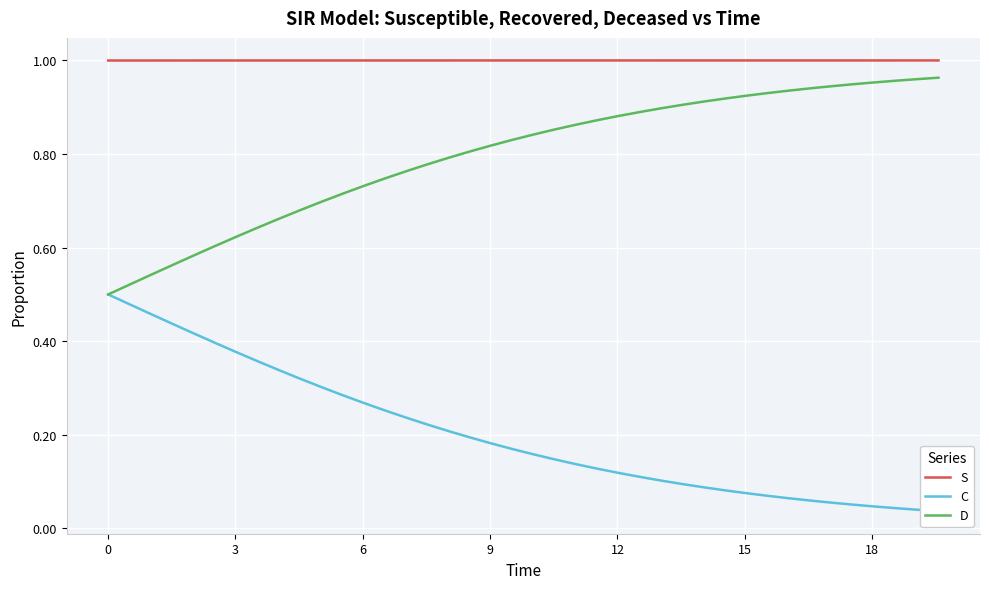

Reading left to right, what are all the values shown in this chart?

S: 1.0	1.0	1.0	1.0	1.0	1.0	1.0	1.0	1.0	1.0	1.0	1.0	1.0	1.0	1.0	1.0	1.0	1.0	1.0	1.0	1.0	1.0	1.0	1.0	1.0	1.0	1.0	1.0	1.0	1.0	1.0	1.0	1.0	1.0	1.0	1.0	1.0	1.0	1.0	1.0
C: 0.5	0.5	0.5	0.4	0.4	0.4	0.4	0.4	0.3	0.3	0.3	0.3	0.3	0.3	0.2	0.2	0.2	0.2	0.2	0.2	0.2	0.1	0.1	0.1	0.1	0.1	0.1	0.1	0.1	0.1	0.1	0.1	0.1	0.1	0.1	0.1	0.0	0.0	0.0	0.0
D: 0.5	0.5	0.5	0.6	0.6	0.6	0.6	0.6	0.7	0.7	0.7	0.7	0.7	0.7	0.8	0.8	0.8	0.8	0.8	0.8	0.8	0.9	0.9	0.9	0.9	0.9	0.9	0.9	0.9	0.9	0.9	0.9	0.9	0.9	0.9	0.9	1.0	1.0	1.0	1.0